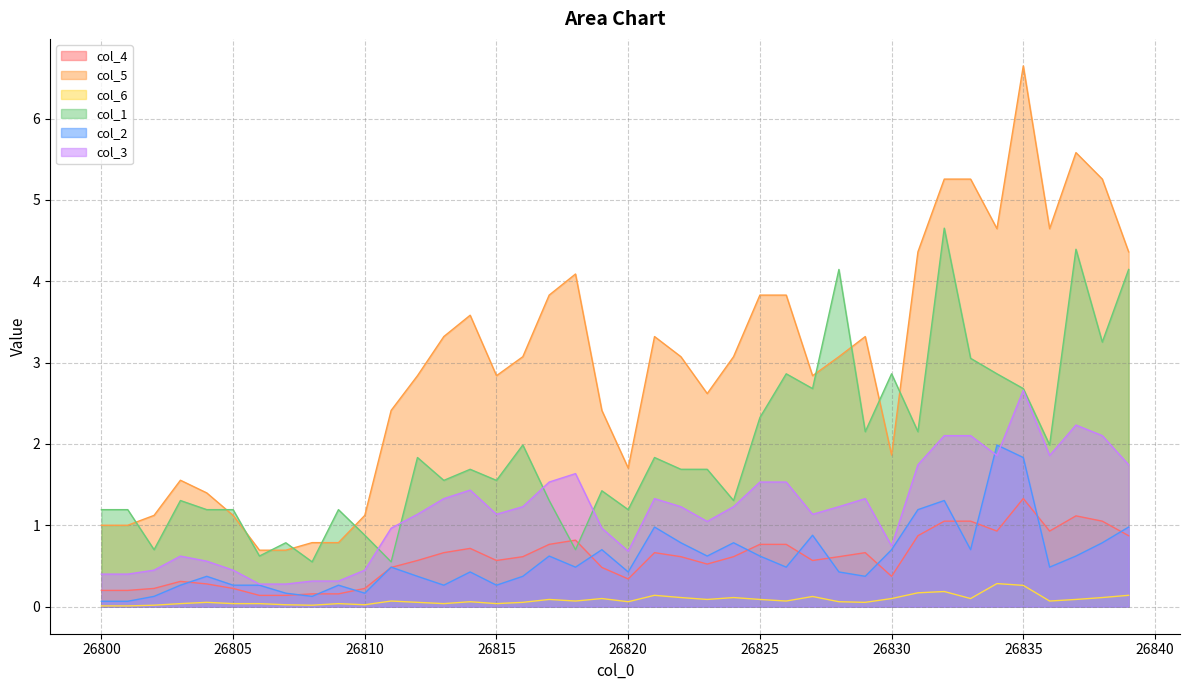

Does the chart display data point markers on the line(s)?

No